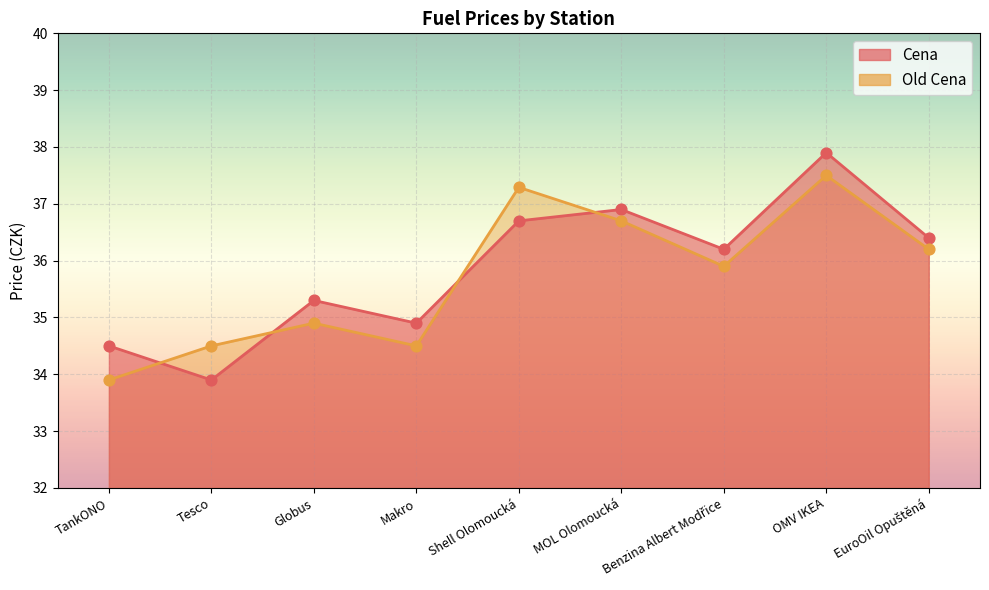

Which series reaches the minimum Y coordinate?

Cena